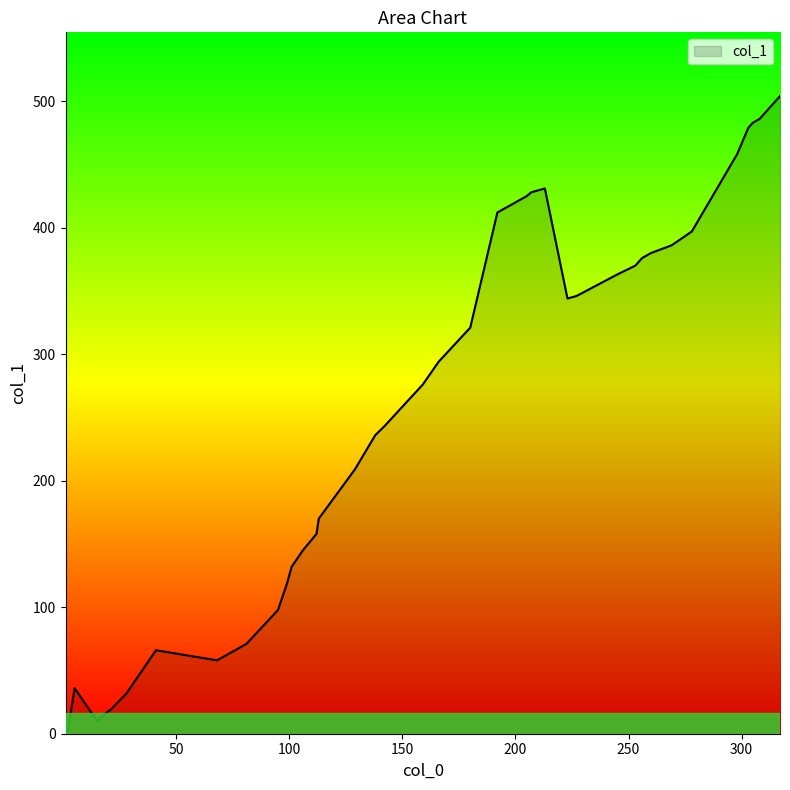

What is the greatest value displayed?

504